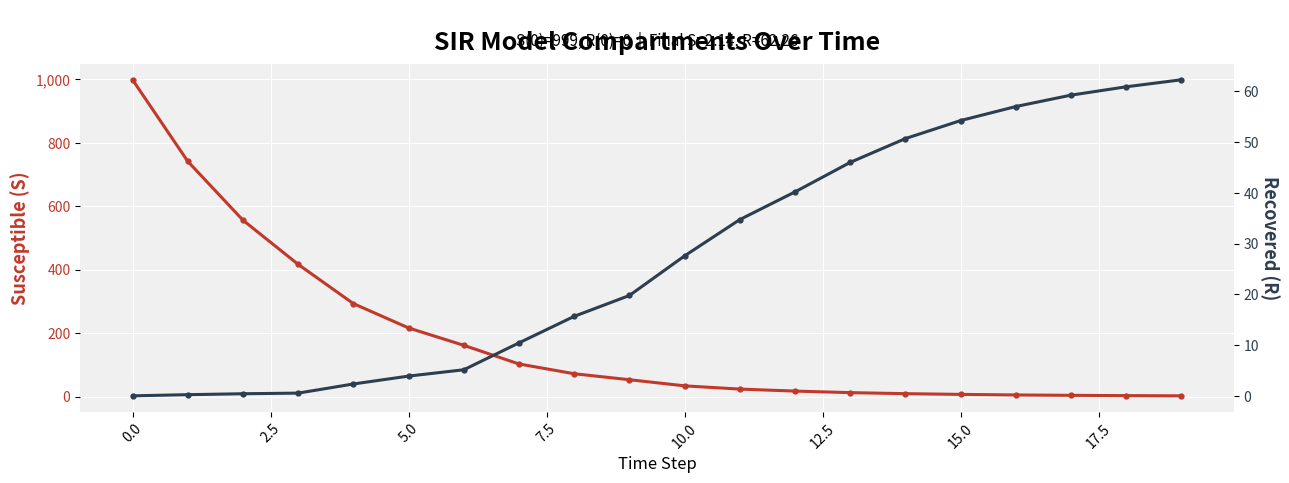

Rank the series by their average value, from highest to lowest.

S (Susceptible), R (Recovered)